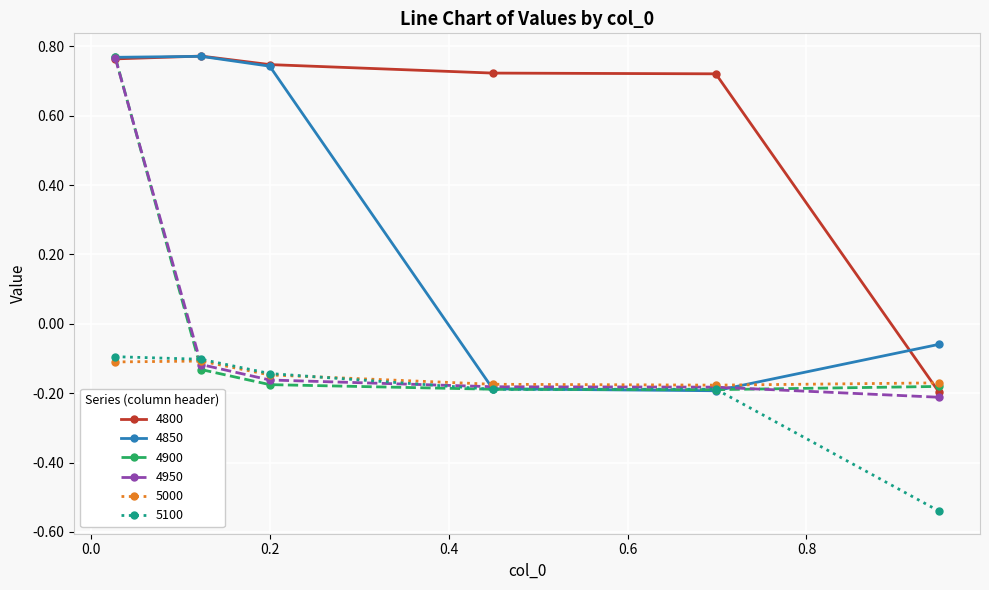

How many negative values does the 4900 series have?

5